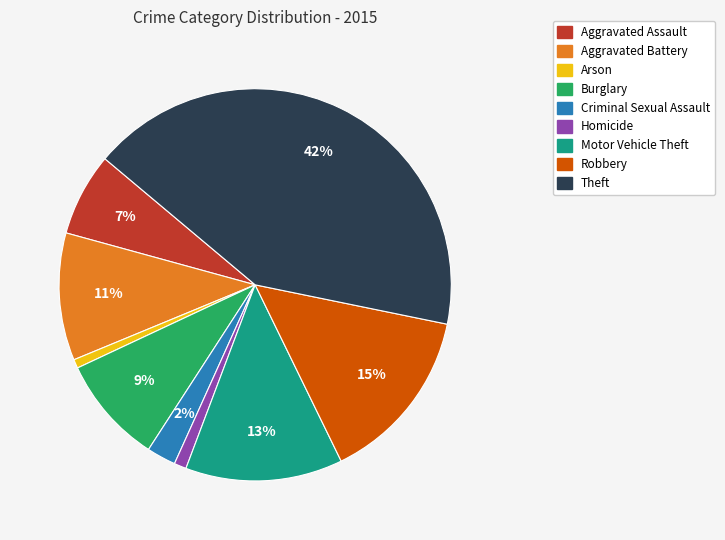

The Motor Vehicle Theft slice represents 24% of the pie. True or false?

False